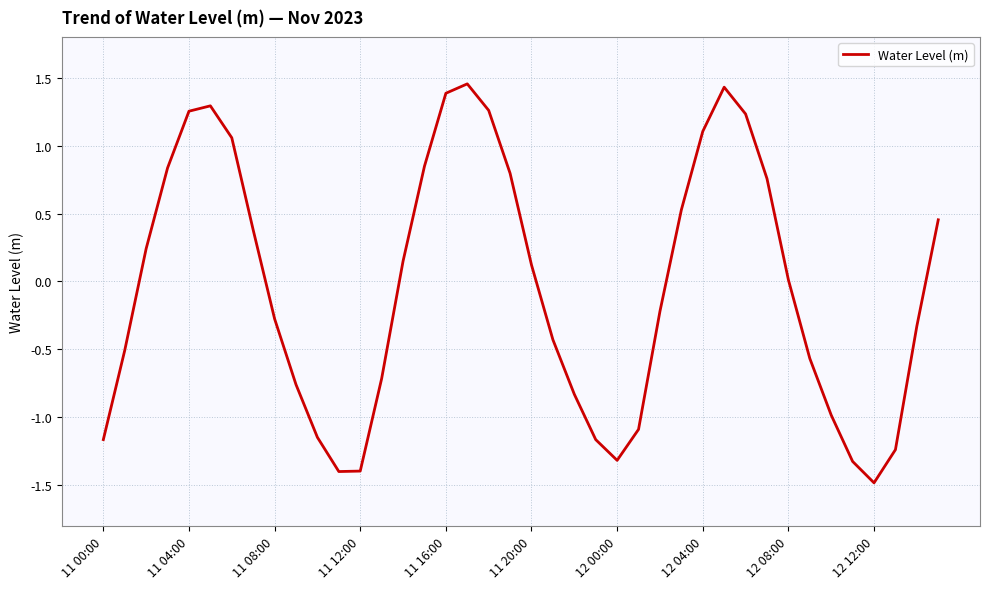

What is the smallest value displayed?

-1.5